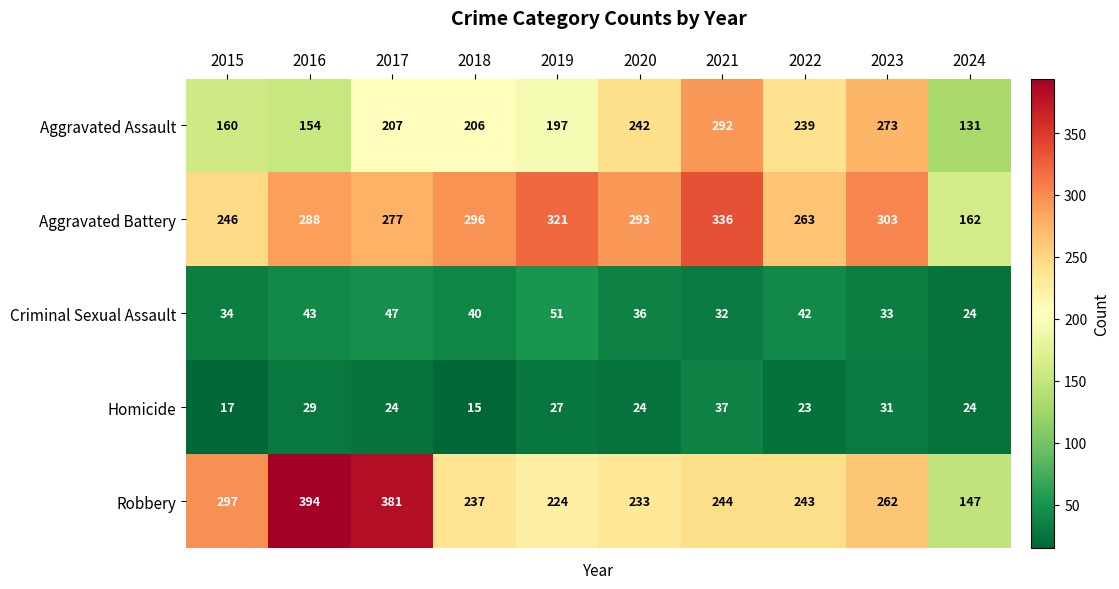

Where is Robbery nearest to the value 270?

2023